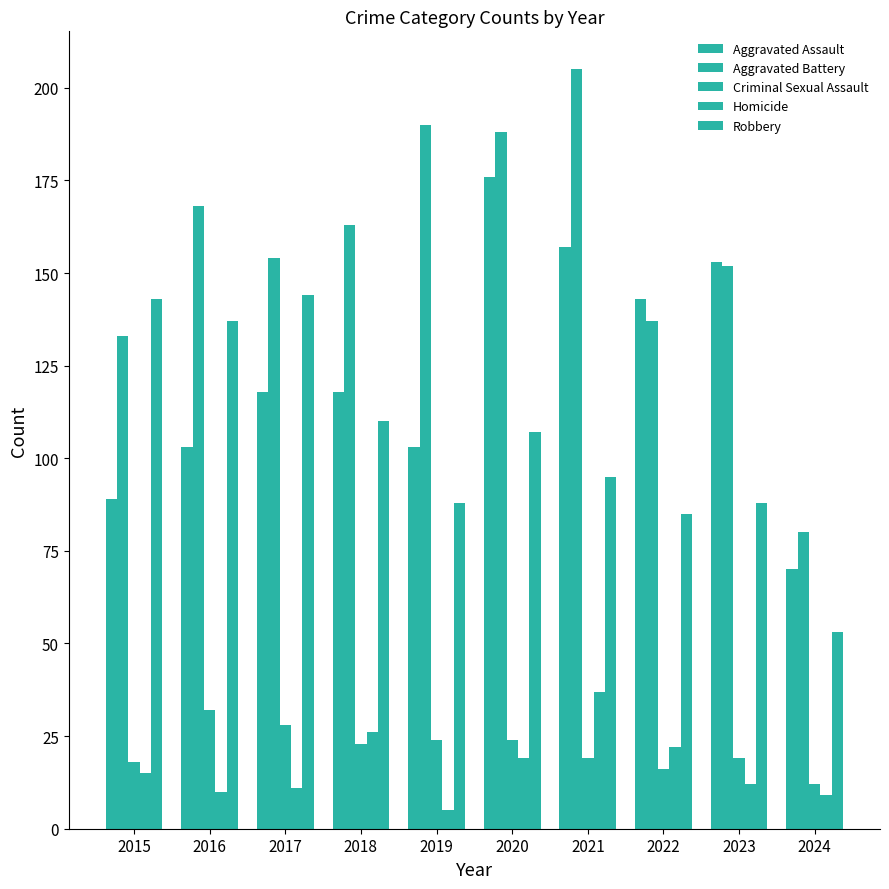

Which has a higher value, 2017 or 2020?

2020